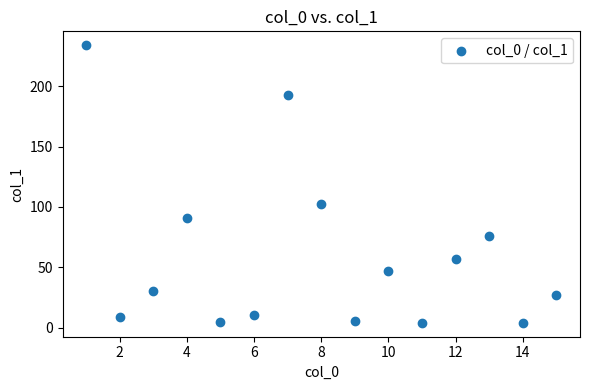

What is the range of Y values (max minus min)?

230.2